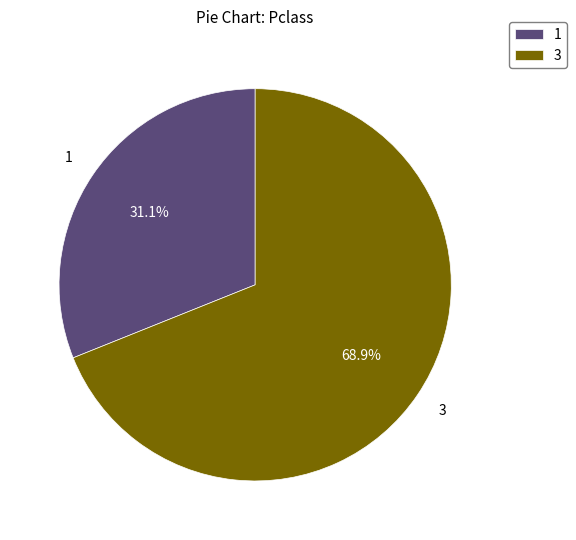

Is the sum of 3 and 1 greater than half?

Yes